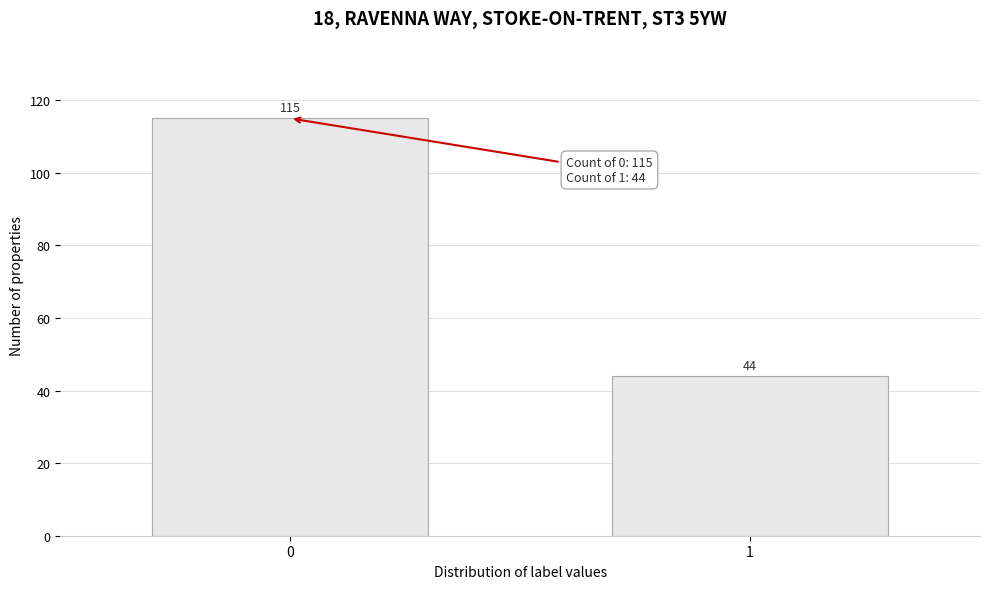

Reading left to right, transcribe all the data shown in this chart.

115	44